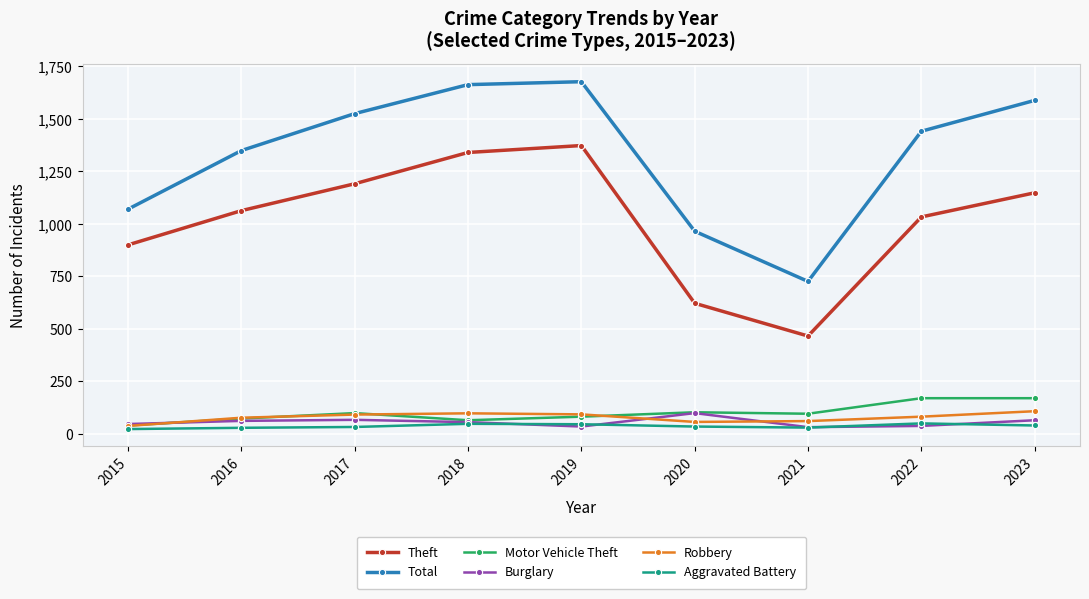

The Burglary series shows 38 at 2022. True or false?

True